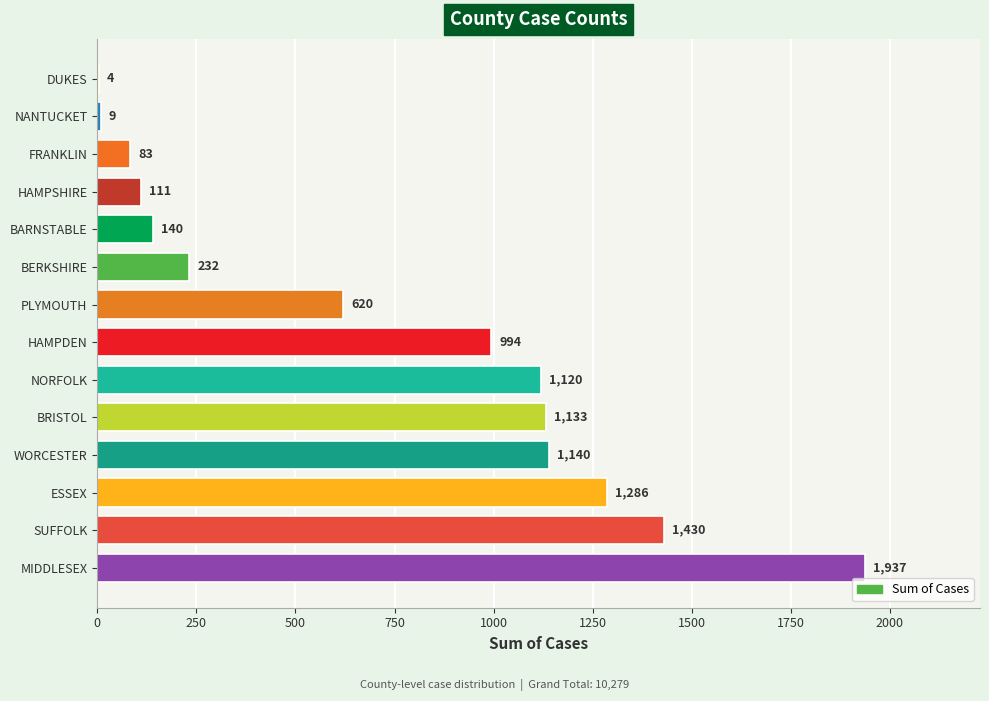

Which has a higher value, BERKSHIRE or NANTUCKET?

BERKSHIRE